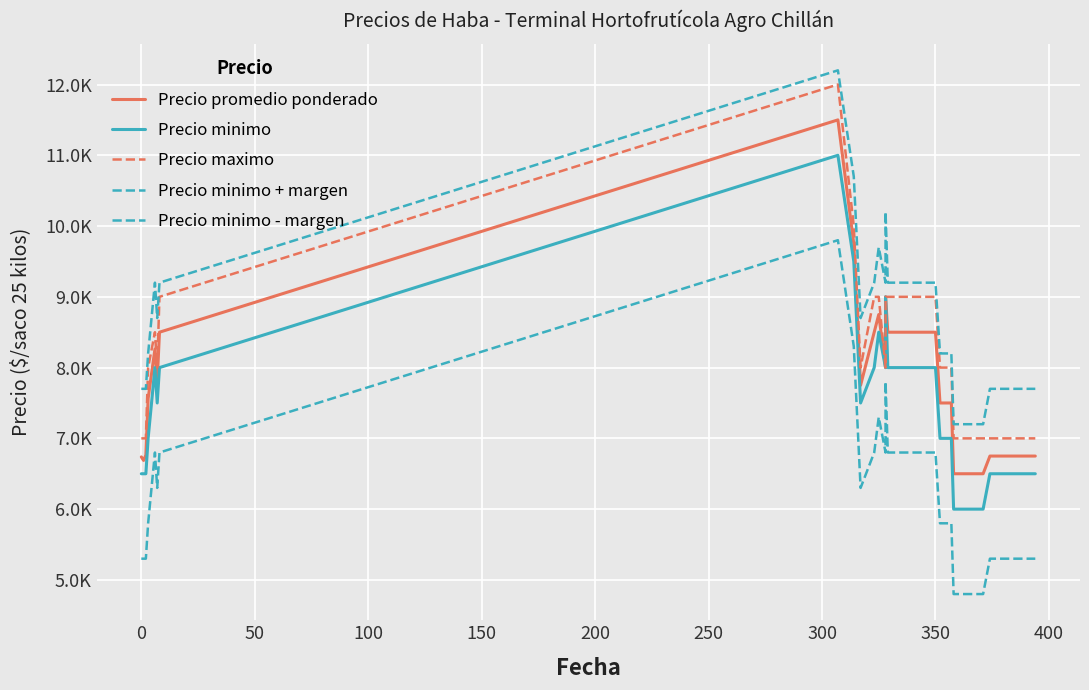

What is the value of the Precio maximo point at the 18th from the left?

9000